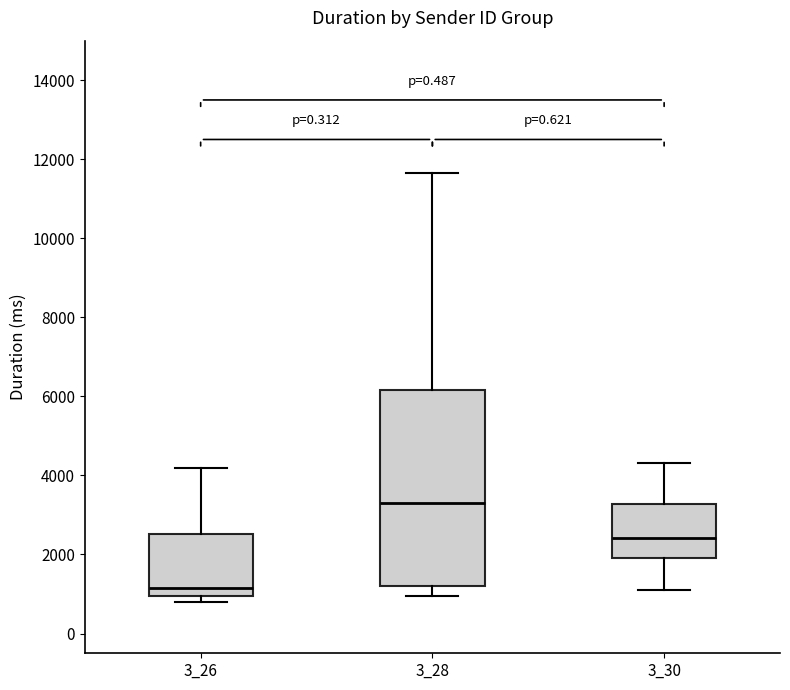

Reading left to right, transcribe this box plot: for each box, give where its median line is, the range the box spans, and where its two whiskers end, as read against the y-axis. The values are not printed on the chart, so give them approximately, as read against the axis.

3_26: median 1200, box 1000 to 2600, whiskers 800 to 4200
3_28: median 3200, box 1200 to 6200, whiskers 1000 to 11600
3_30: median 2400, box 1800 to 3200, whiskers 1000 to 4400